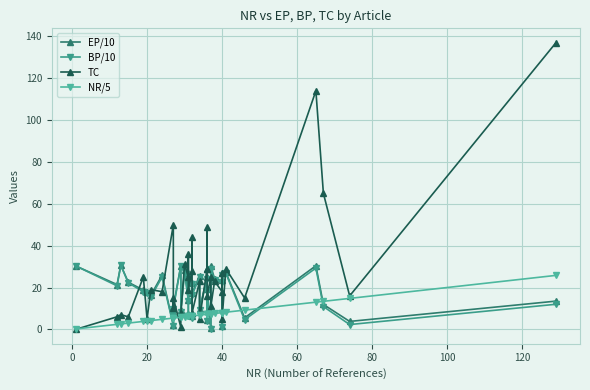

What are all the series names shown in the legend?

EP/10, BP/10, TC, NR/5